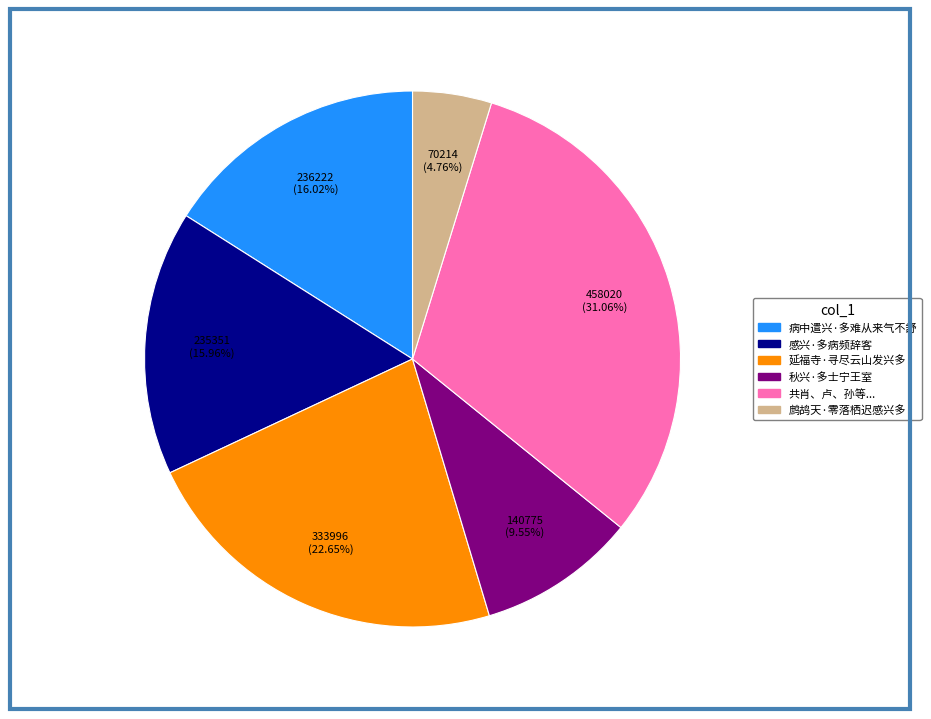

Is there a majority slice in this chart?

No